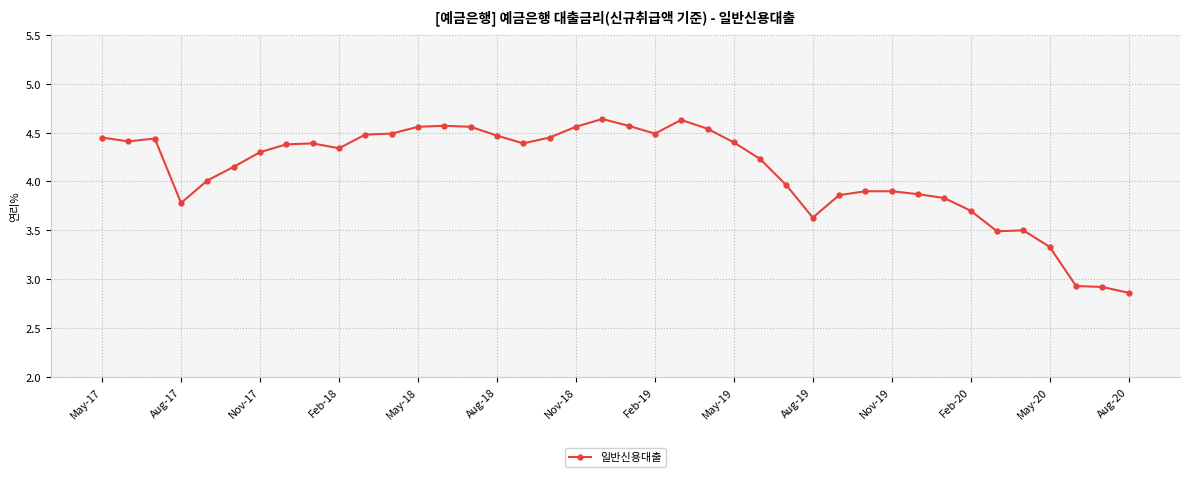

True or false: there are more than 2 points higher than both neighbors.

True